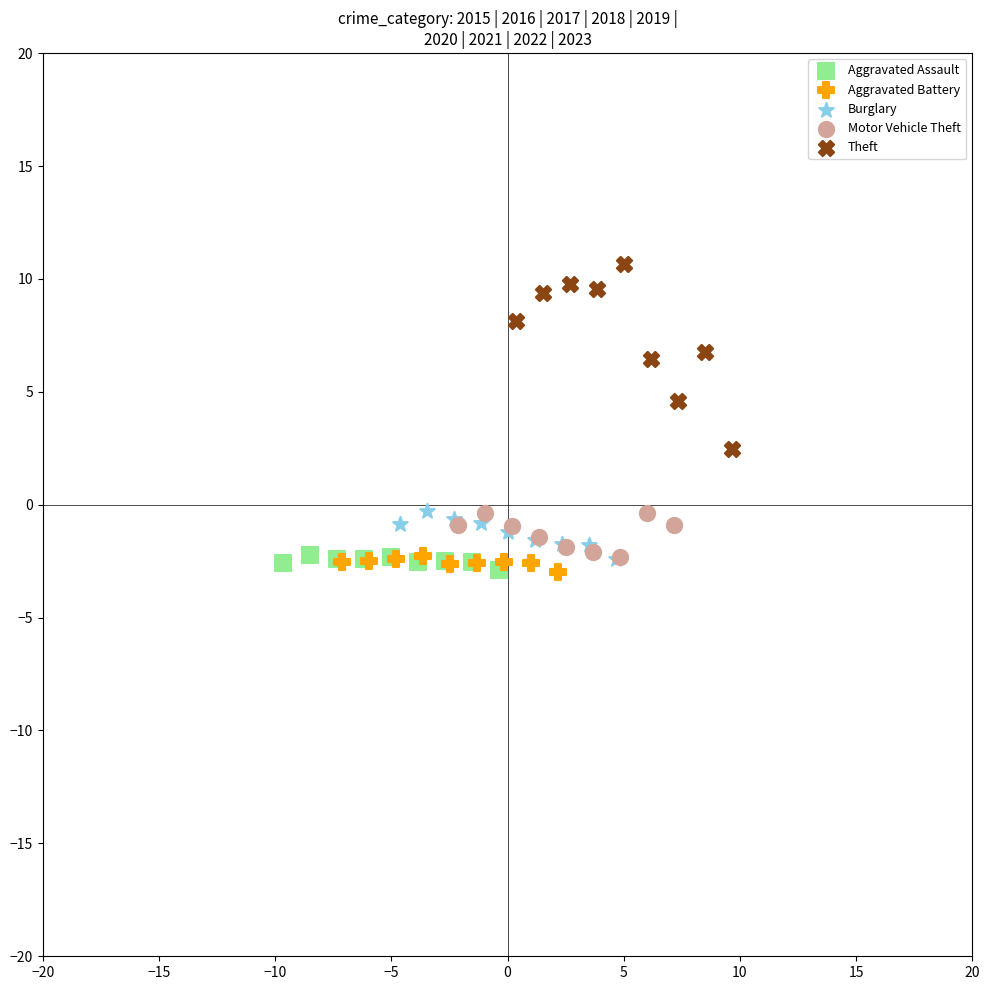

Which series has the widest spread of Y values?

Theft